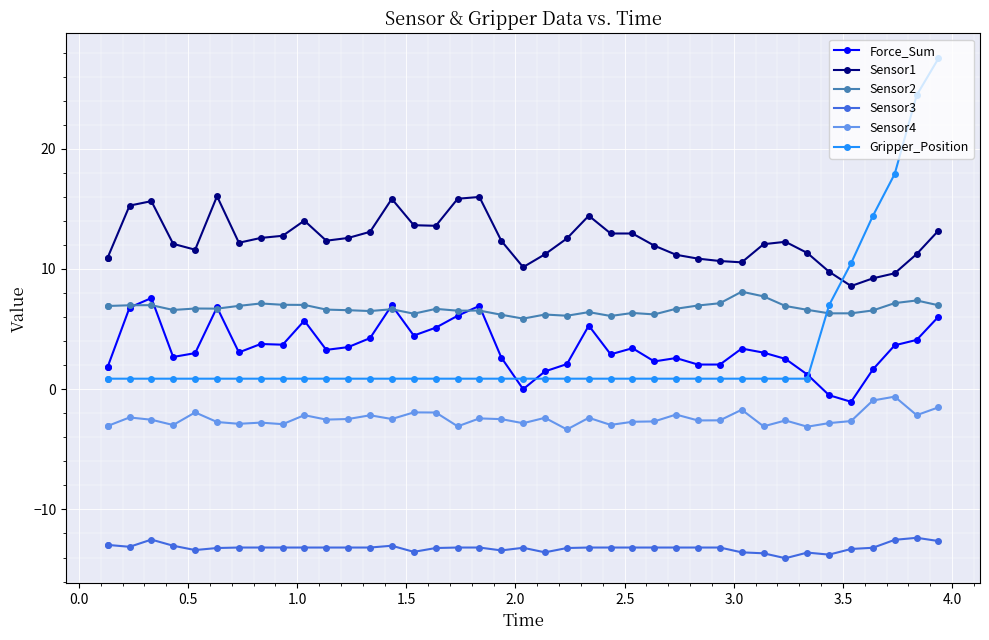

What is the minimum value for Sensor1?

8.6